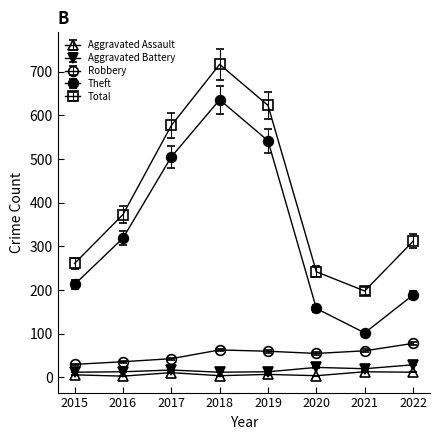

At how many categories does at least one series exceed 115?

8